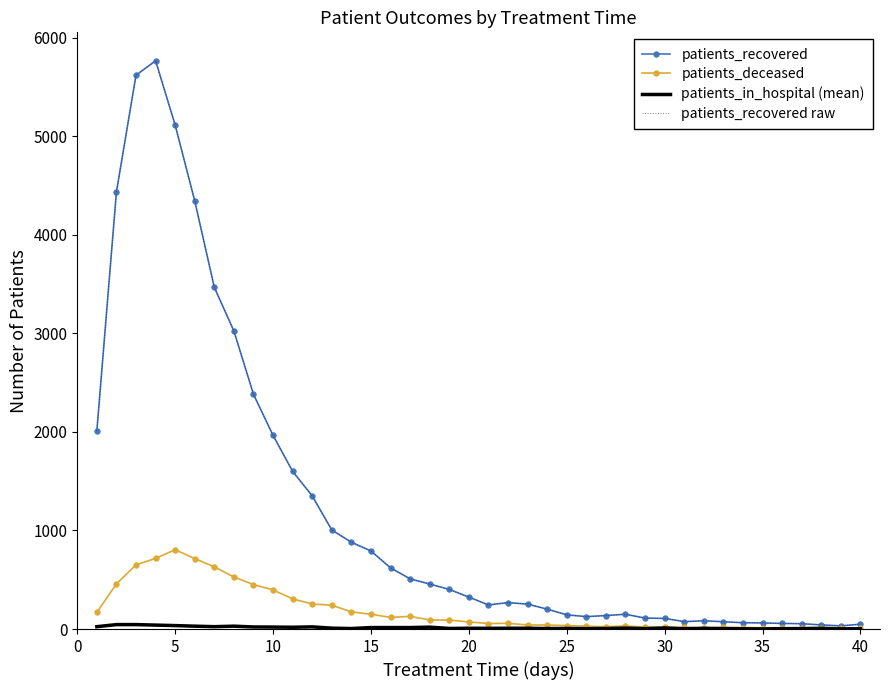

How many values in the patients_recovered raw series are below 324?

20